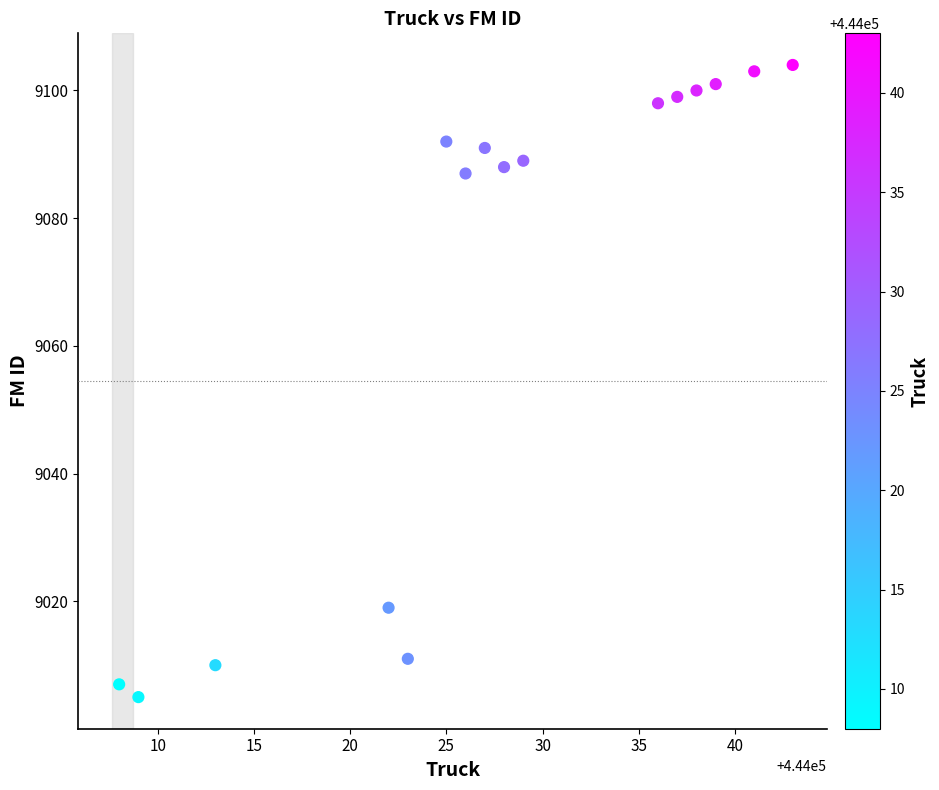

What is the range of Y values (max minus min)?

99